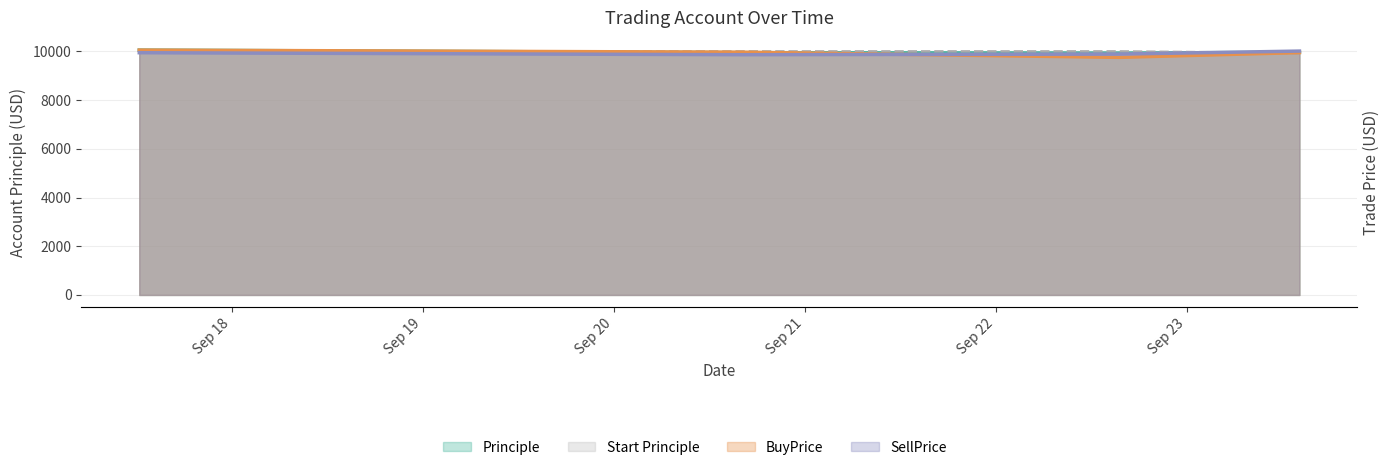

Which series has the largest range (max minus min)?

Principle